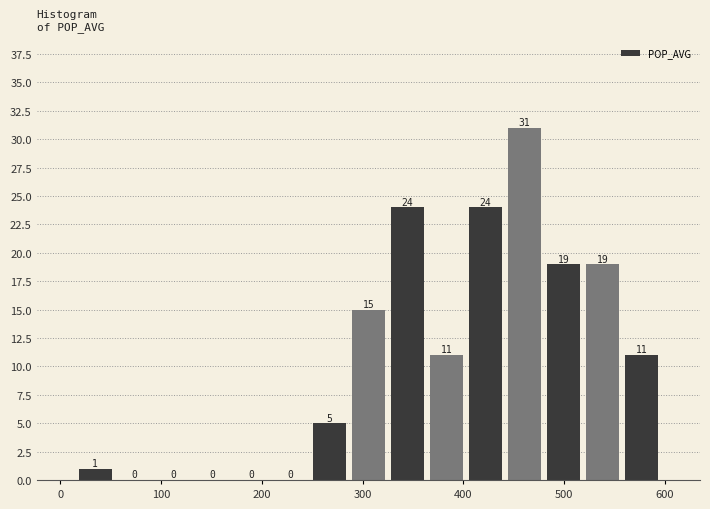

Around what value on the x-axis is the tallest bar? Give the approximate position of its centre, as read against the axis.

460